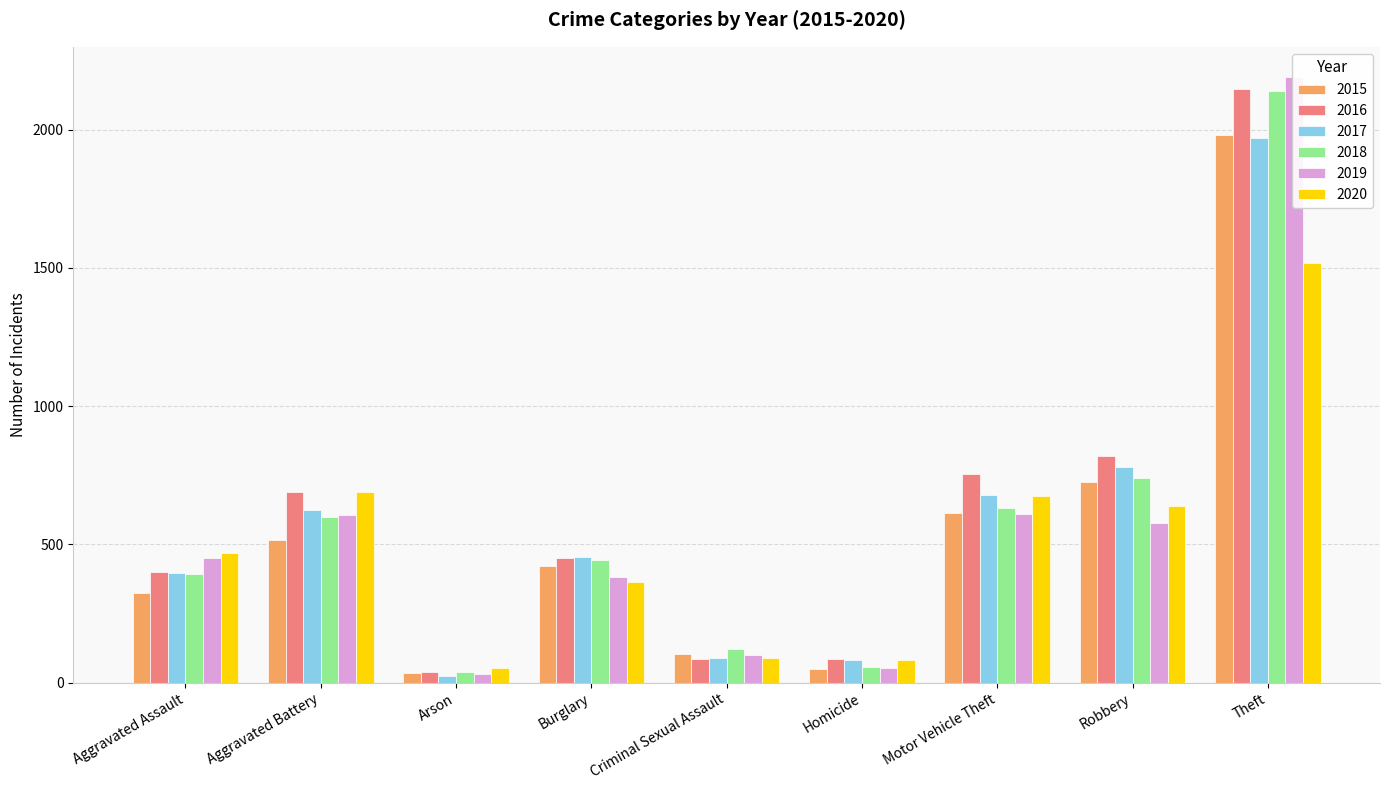

Which series changed the most between Arson and Theft?

2019